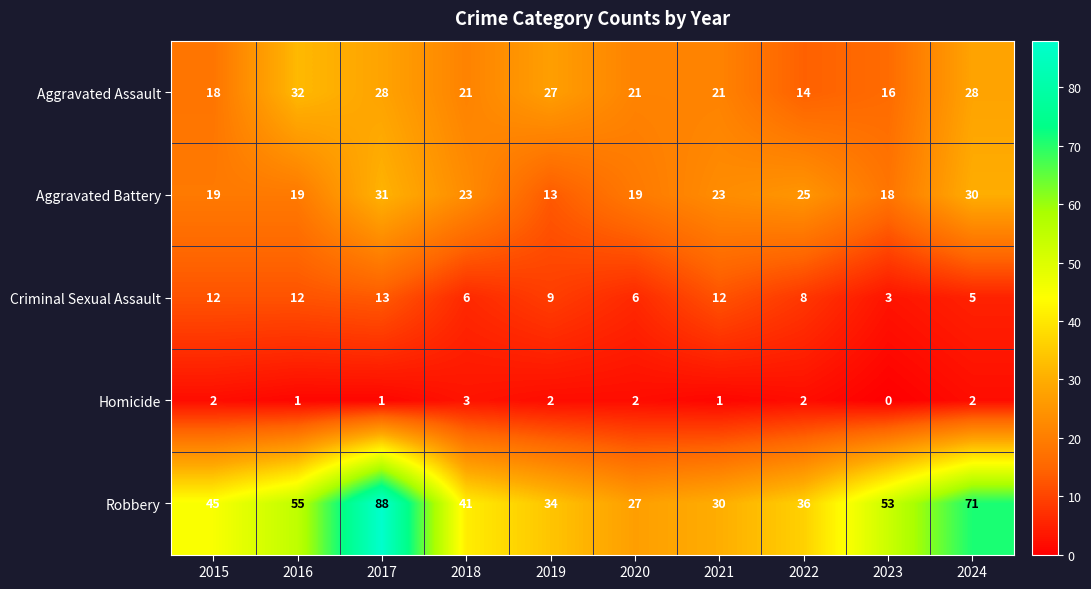

Which category has the highest value across all series?

2017